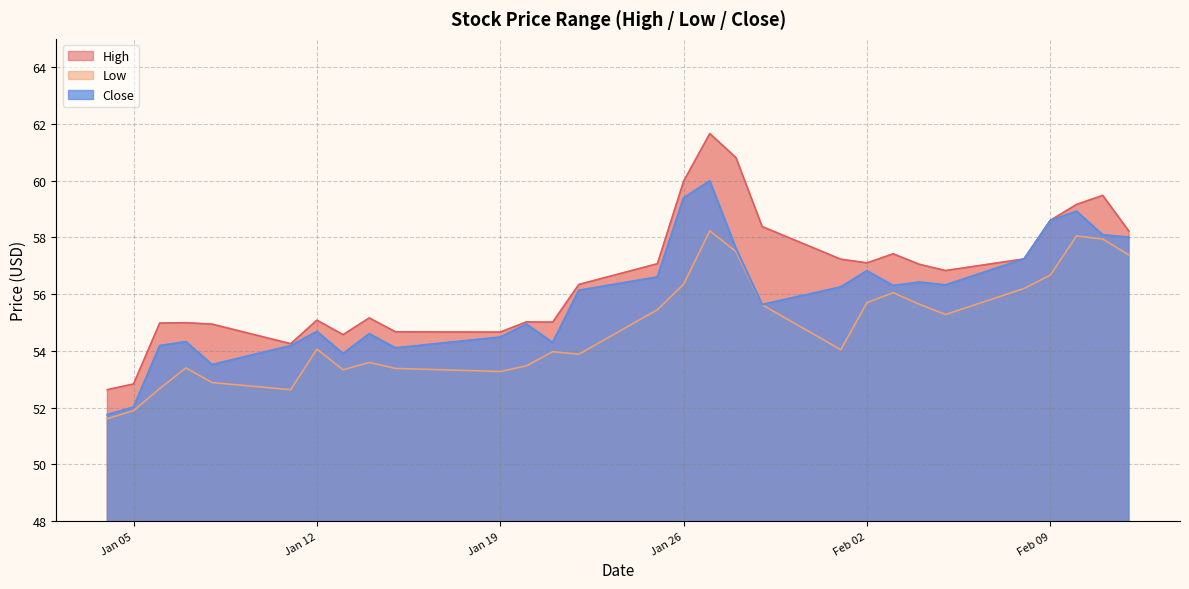

How many lines are shown in the chart?

3